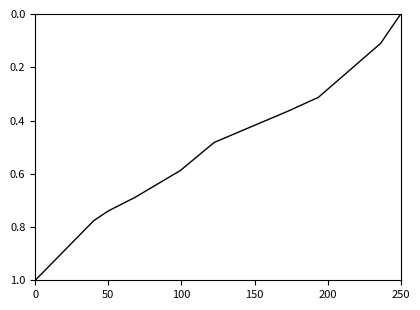

What is the difference between the maximum and minimum values?

1.0